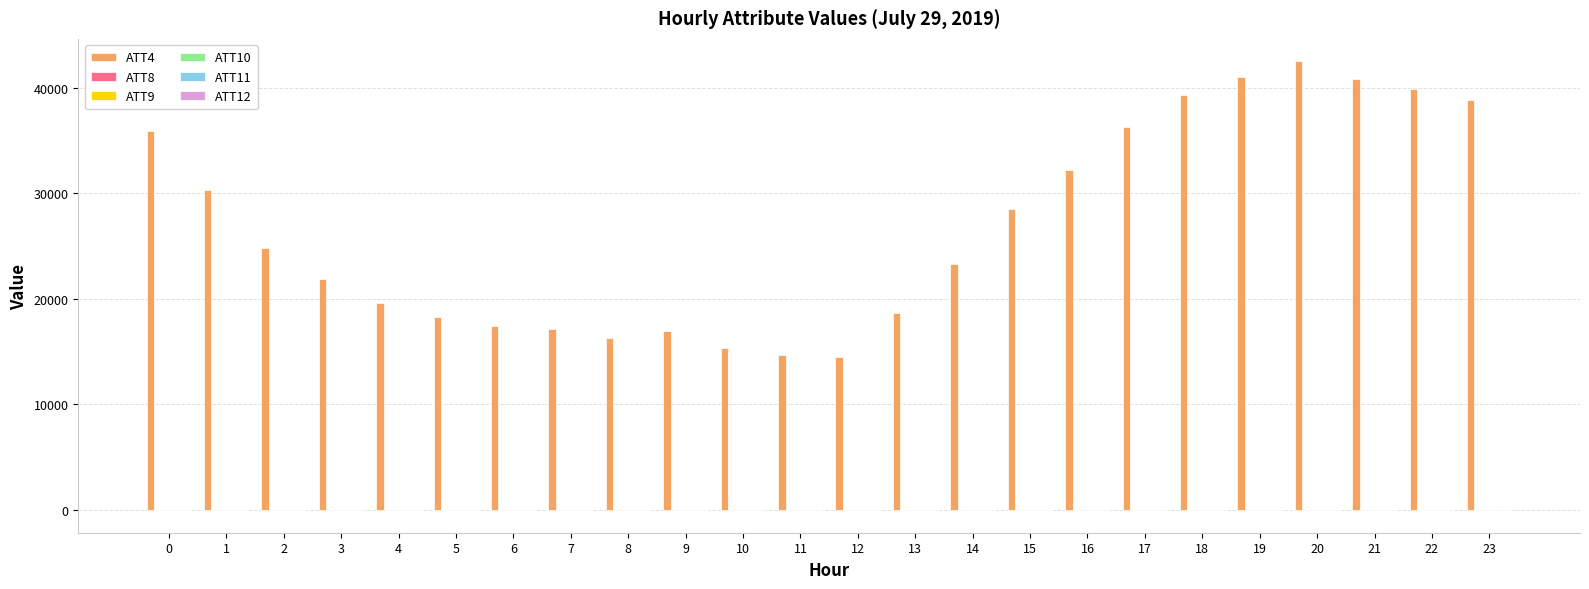

What is the maximum value shown in the chart?

42500.0